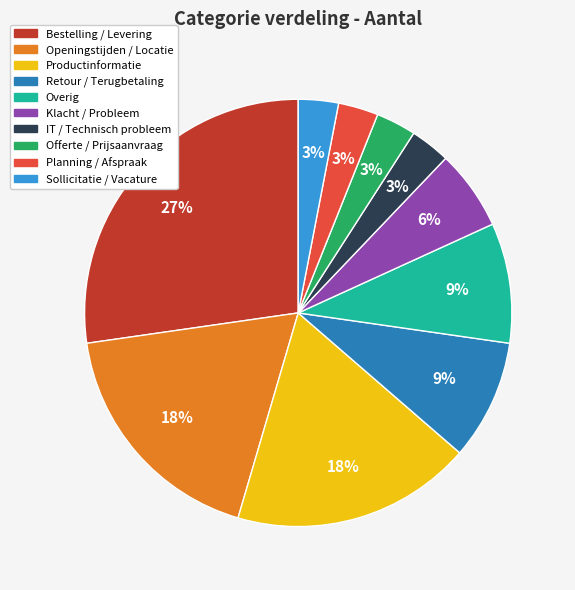

Does any single category account for the majority?

No